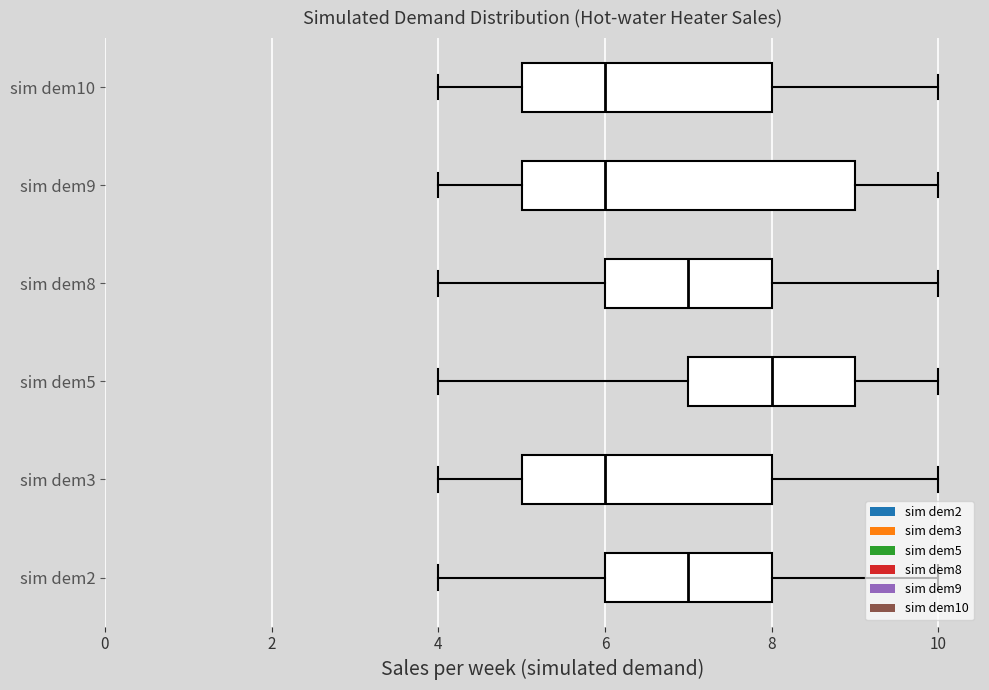

Between 6 and sim dem8, which is larger?

6